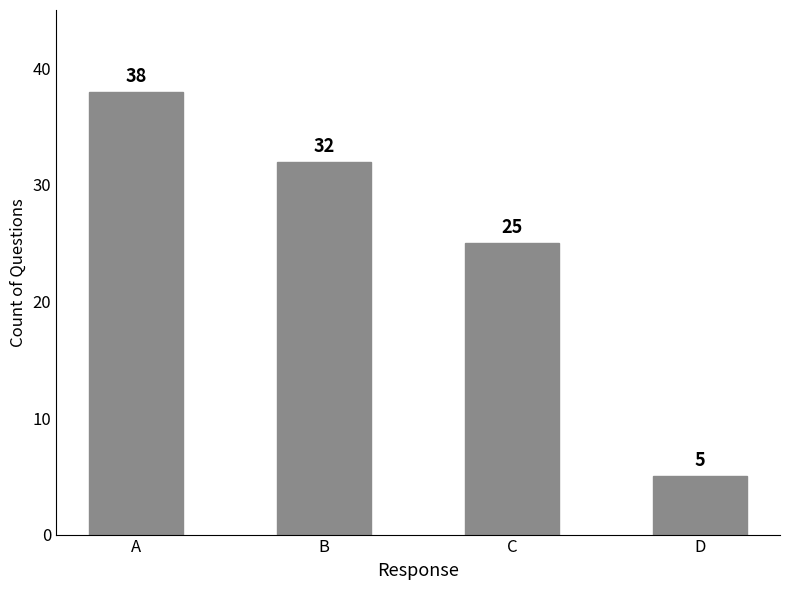

What is the sum of the values at A and C?

63